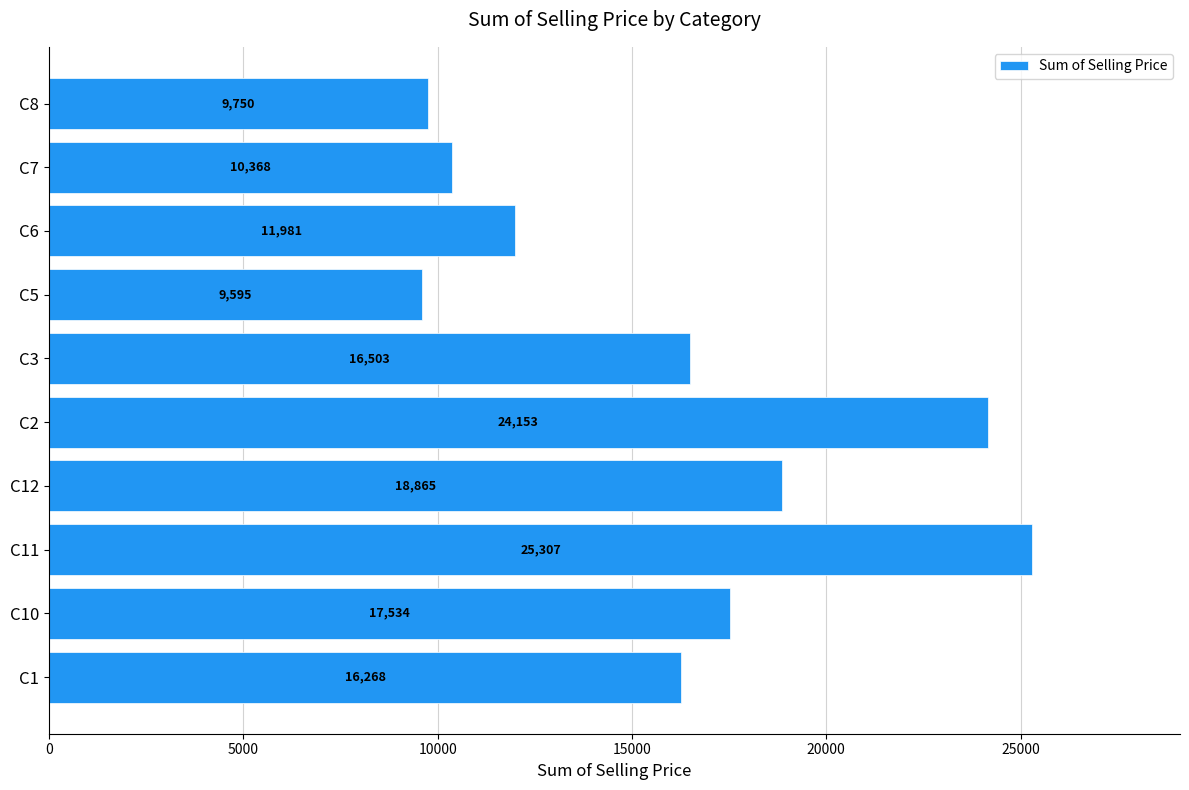

At which category does the chart reach its peak across all series?

C11